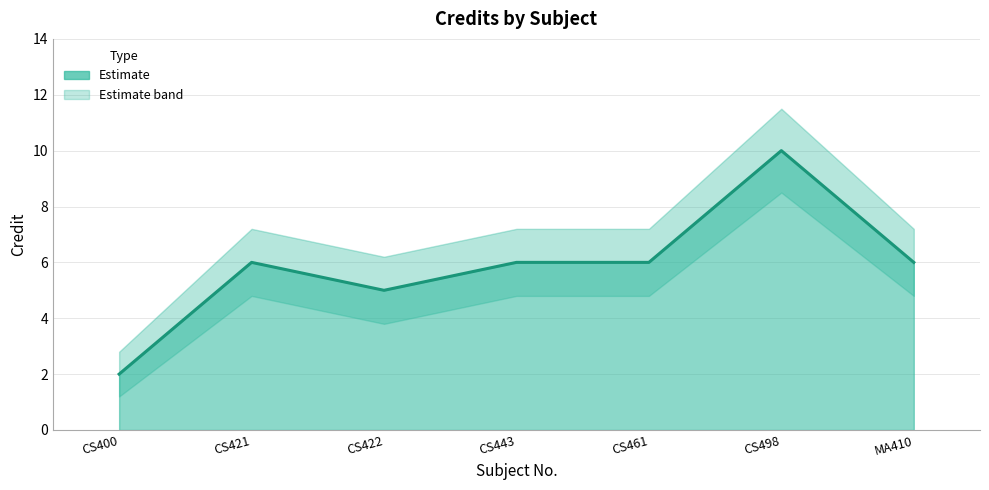

True or false: Credit_lower has more than 0 interior local peaks.

True